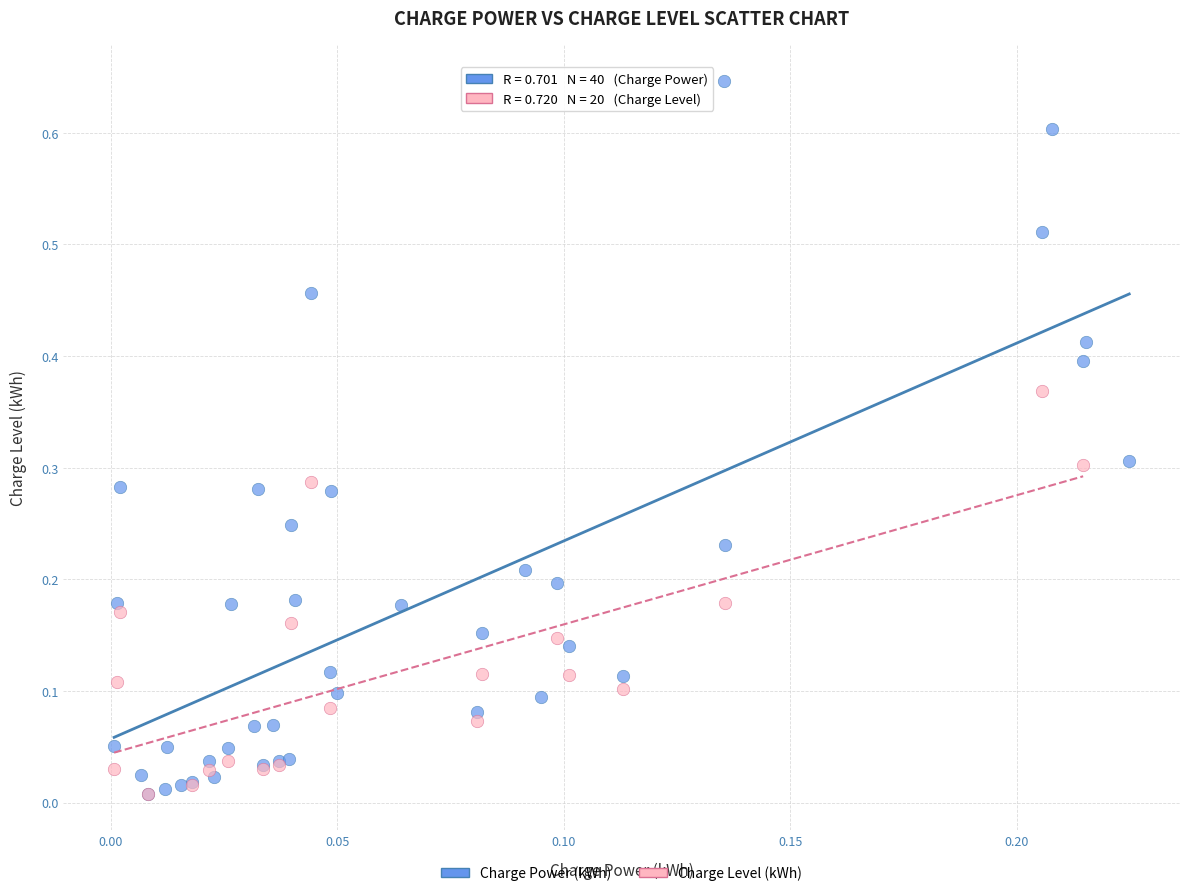

Which series reaches the maximum Y coordinate?

Charge Power (kWh)